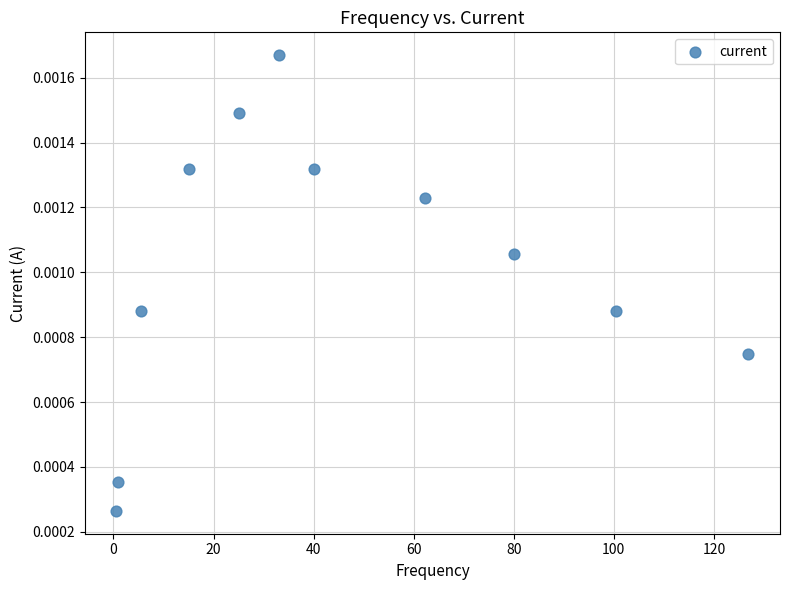

What is the average X value?

44.5